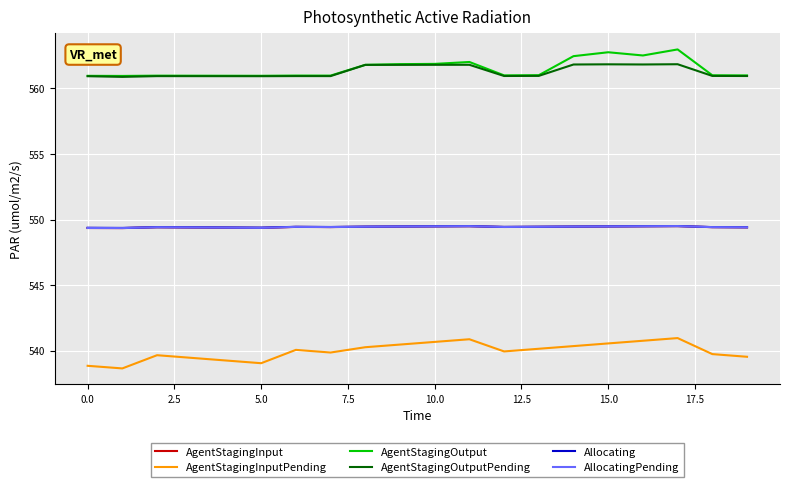

True or false: AgentStagingOutputPending and AgentStagingInput cross at least once.

False